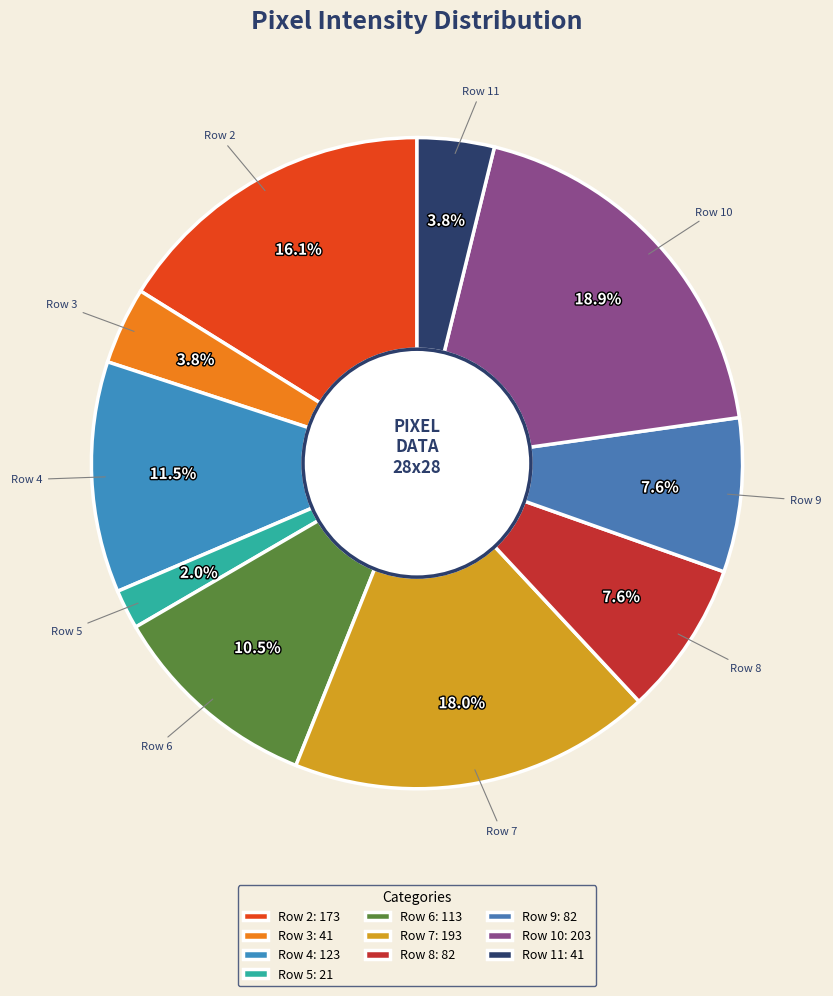

Does Row 3 represent more than half of the total?

No